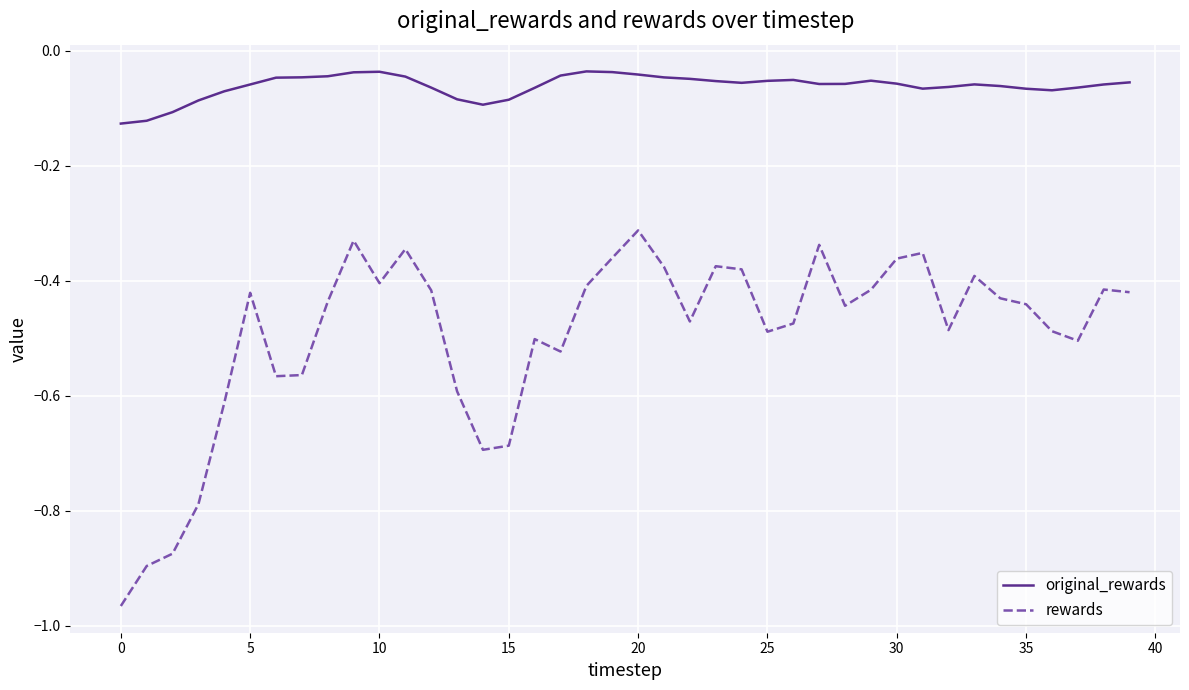

What is the difference between the second highest and minimum values in the rewards series?

0.6